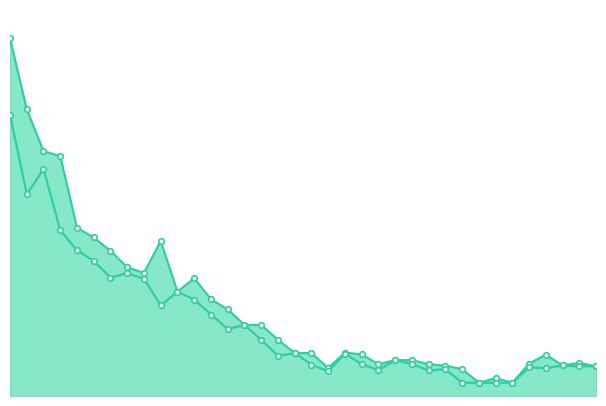

At which category does Highest Price reach its first local valley?

8